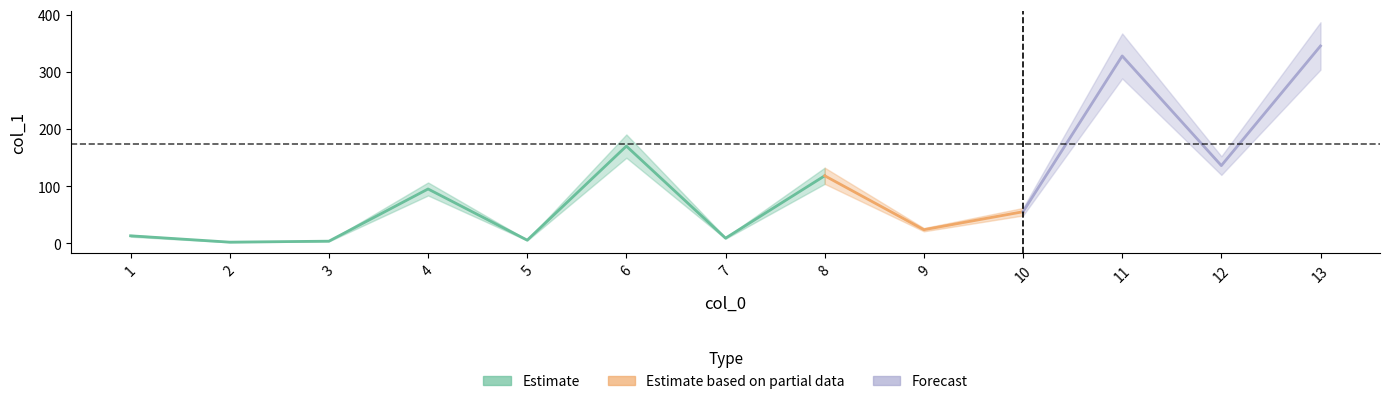

What is the minimum value shown in the chart?

2.0